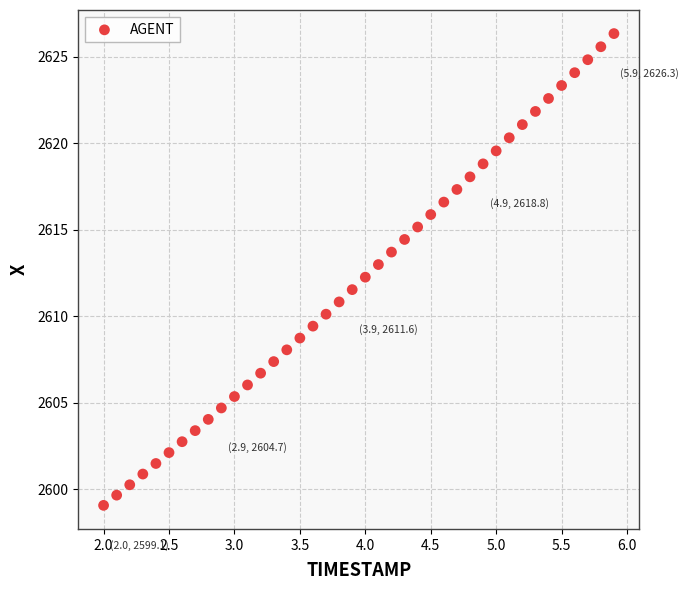

What is the range of X values (max minus min)?

3.9